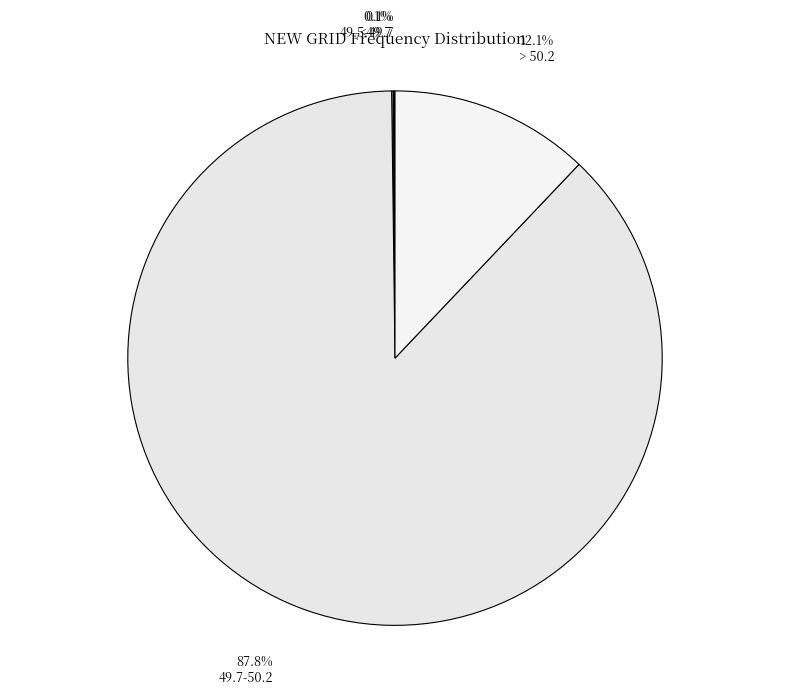

Is it true that 49.5-49.7 is 1% of the pie?

False